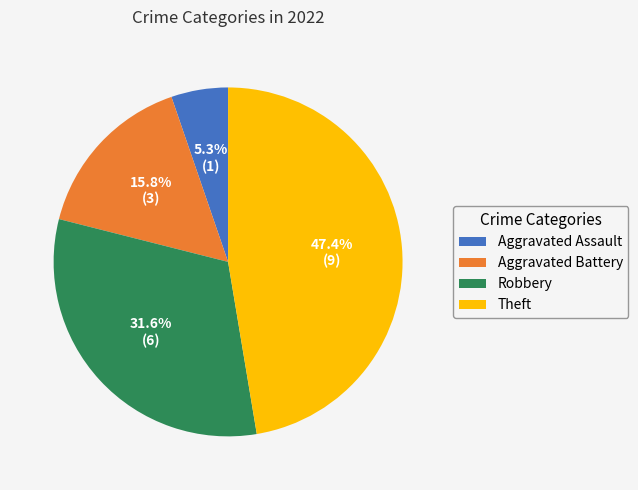

To the nearest percent, what is the difference between the largest and smallest slice percentages?

42%